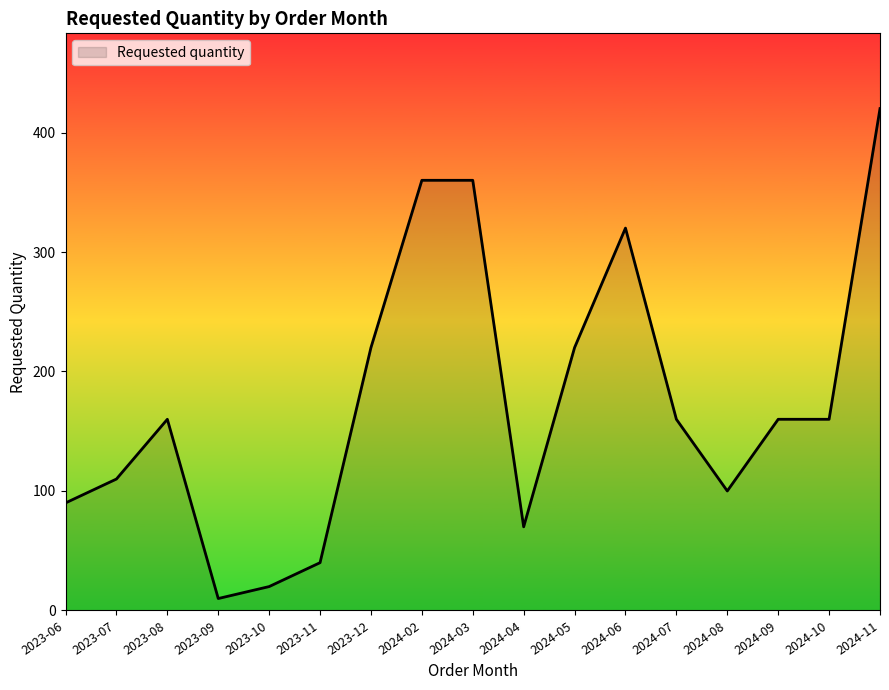

Reading left to right, transcribe all the data shown in this chart.

90	110	160	10	20	40	220	360	360	70	220	320	160	100	160	160	420